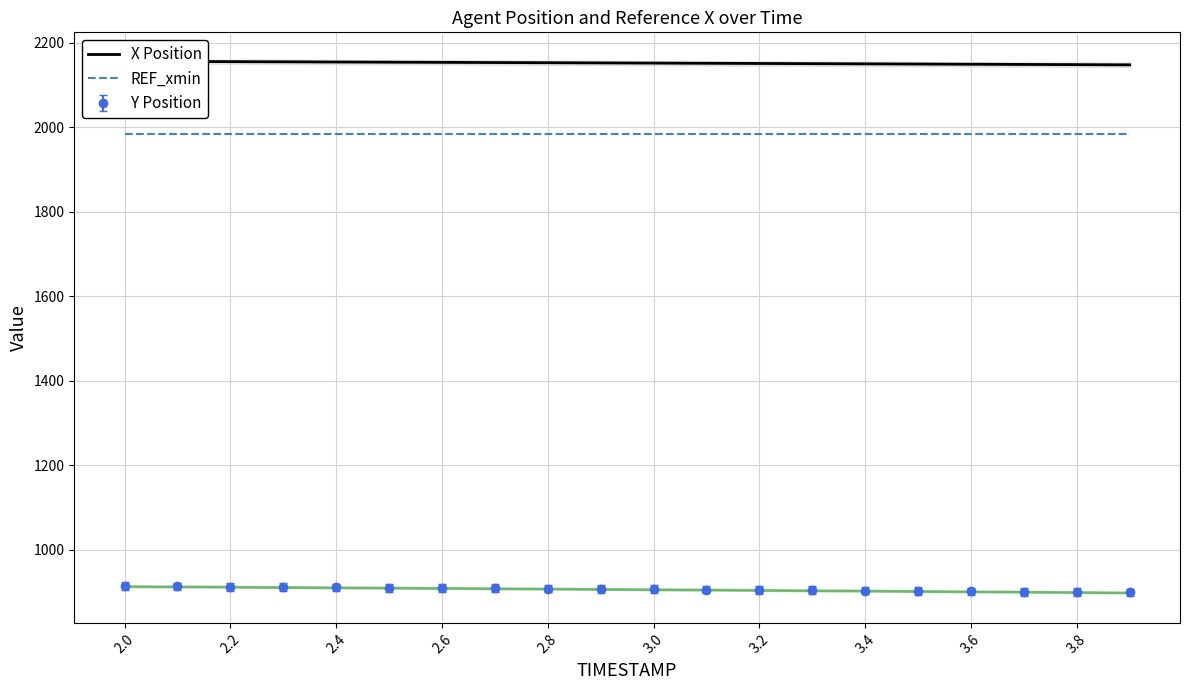

True or false: Y Position and REF_xmin intersect in this chart.

False